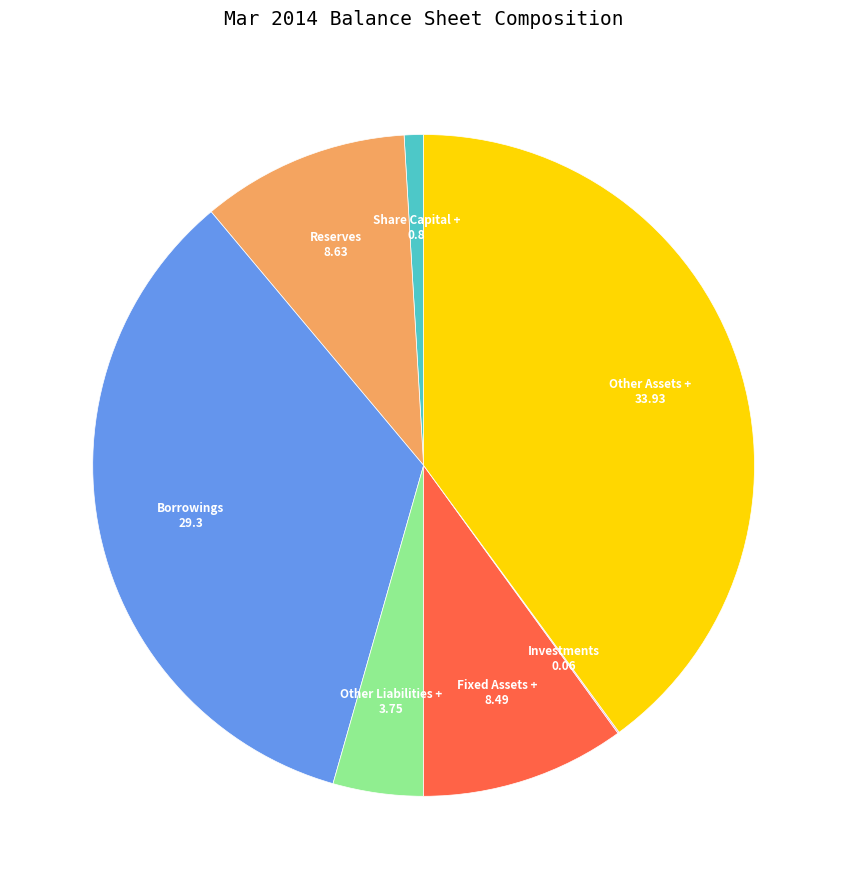

Does any single category account for the majority?

No